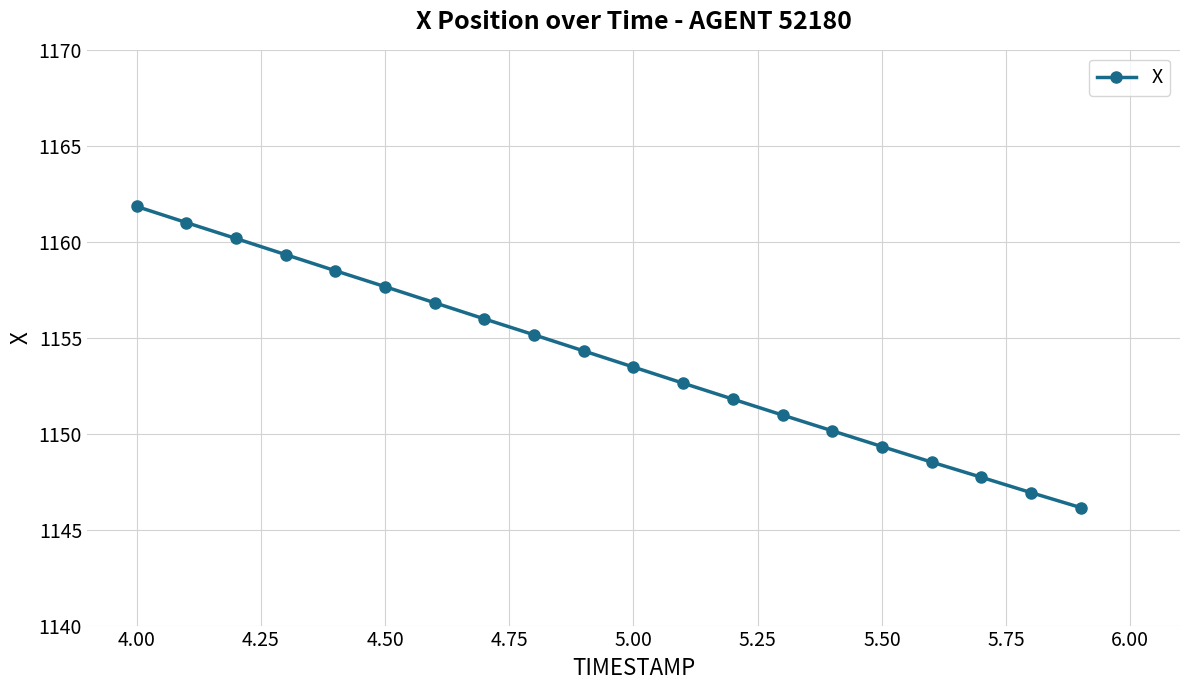

What is the difference between the maximum and minimum values?

15.7